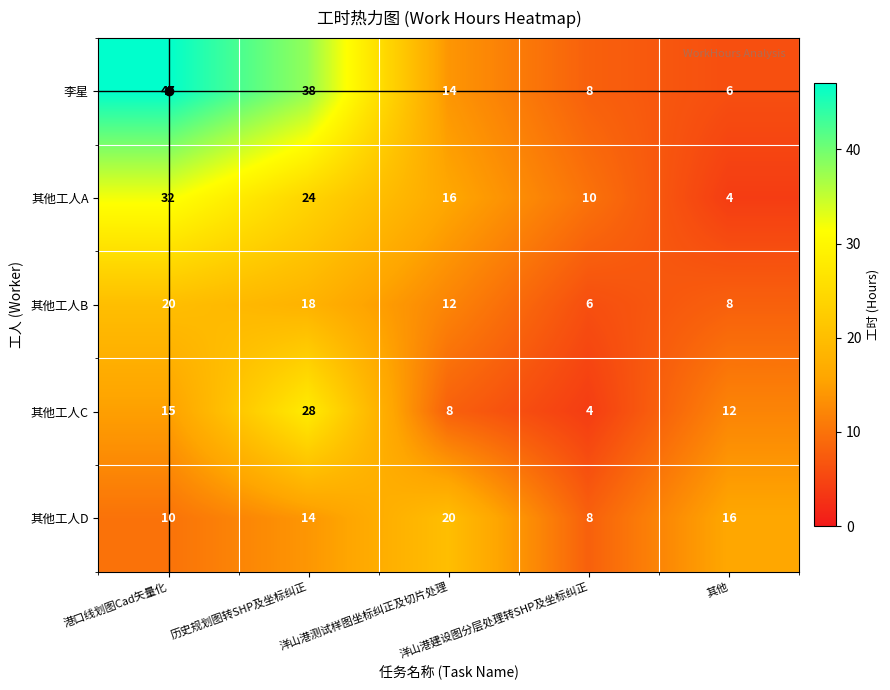

The 其他工人B series shows 4 at 其他. True or false?

False